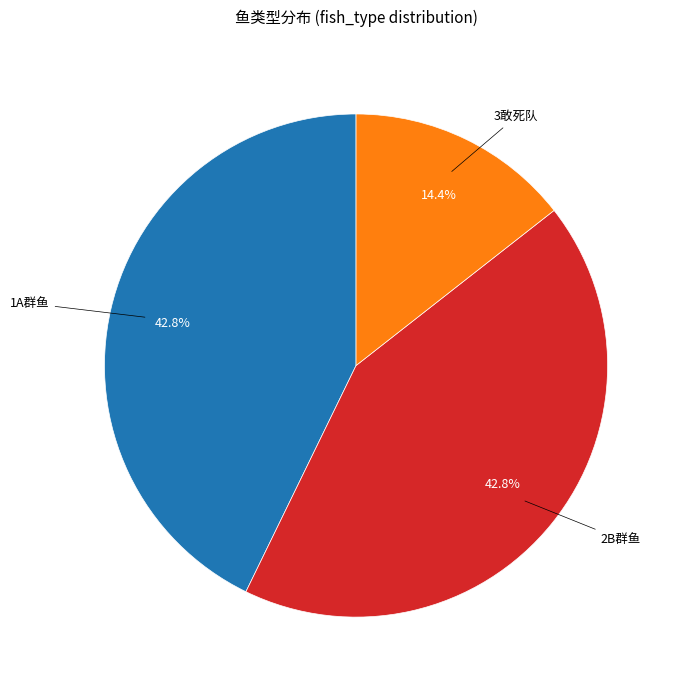

To the nearest percent, what is the difference between the largest and smallest slice percentages?

28%